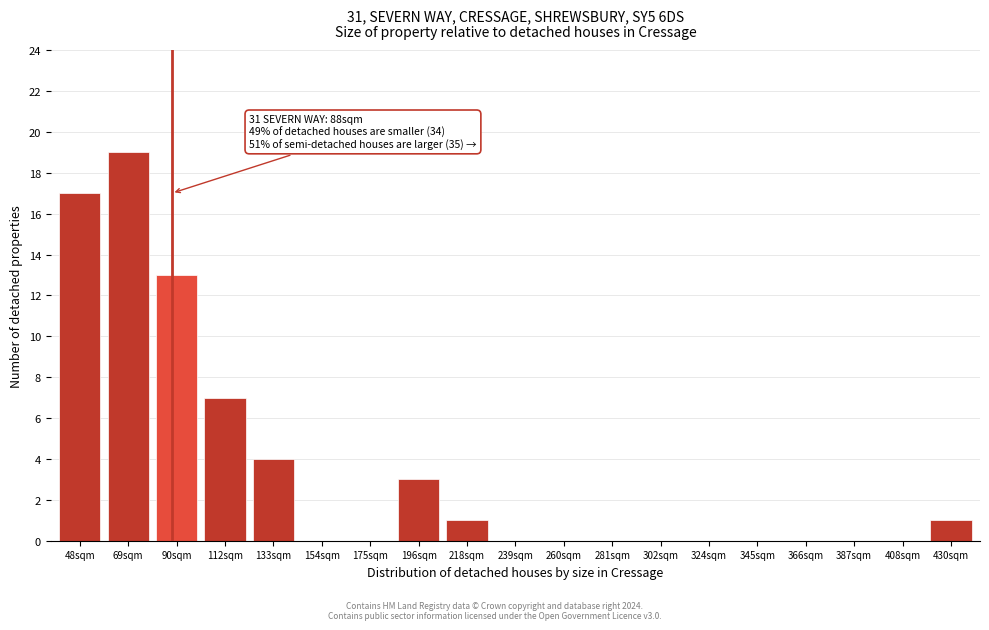

Reading left to right, extract all data points from this chart.

48sqm=17	69sqm=19	90sqm=13	112sqm=7	133sqm=4	154sqm=0	175sqm=0	196sqm=3	218sqm=1	239sqm=0	260sqm=0	281sqm=0	302sqm=0	324sqm=0	345sqm=0	366sqm=0	387sqm=0	408sqm=0	430sqm=1